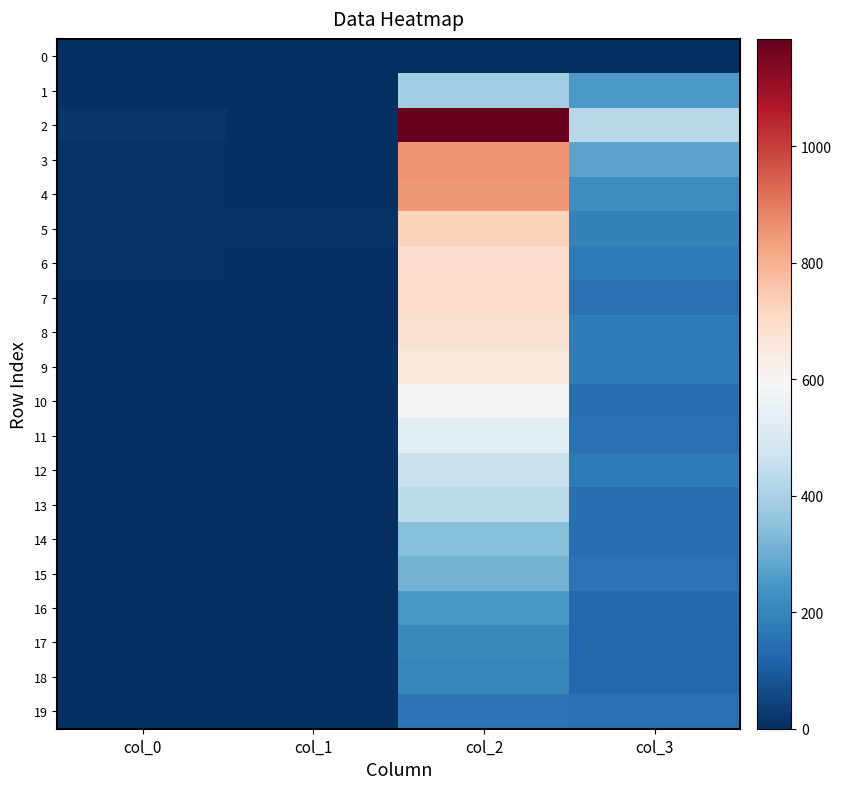

Which series changed the most between col_2 and col_3?

2